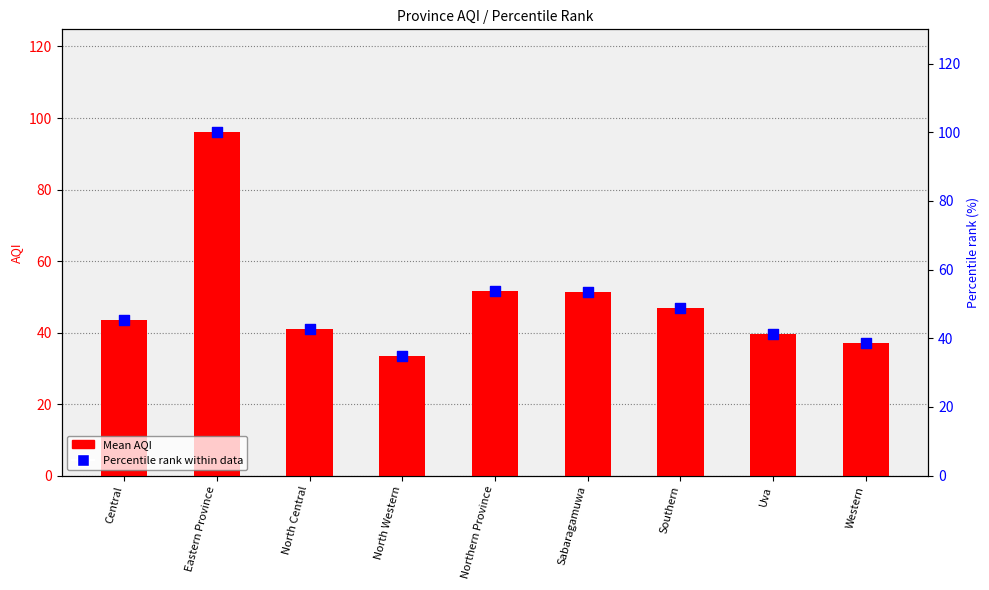

At which category is the sum across all series the highest?

Eastern Province